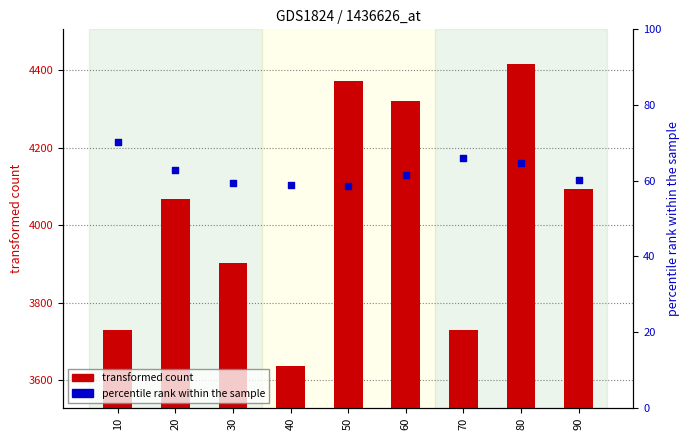

At which category is the sum across all series the highest?

80